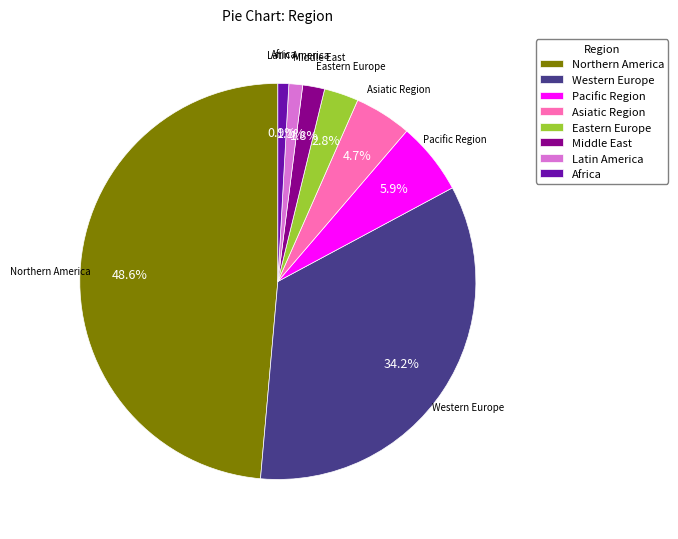

How many slices are in this pie chart?

8